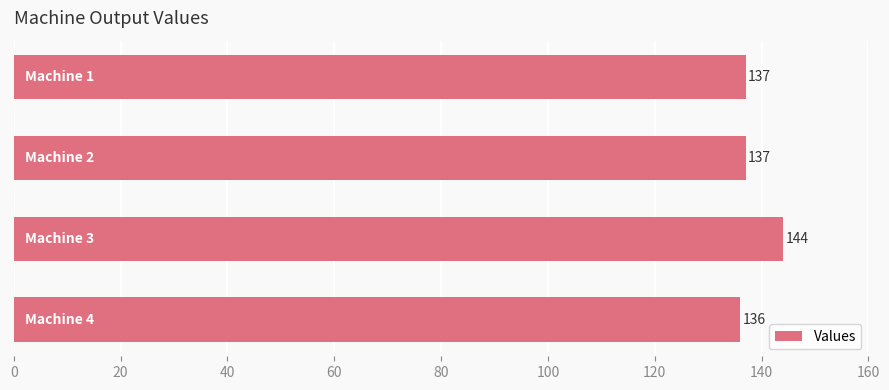

Reading top to bottom, list all the values displayed in this chart.

137	137	144	136